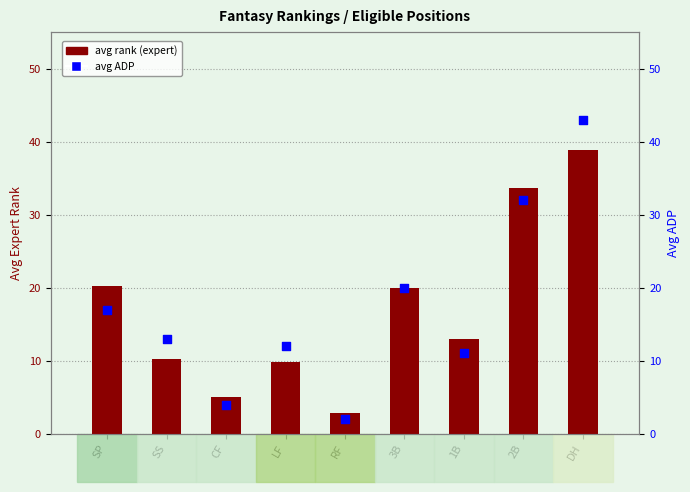

Is the value of avg rank (expert) at 3B greater than the value of avg ADP at SS?

Yes